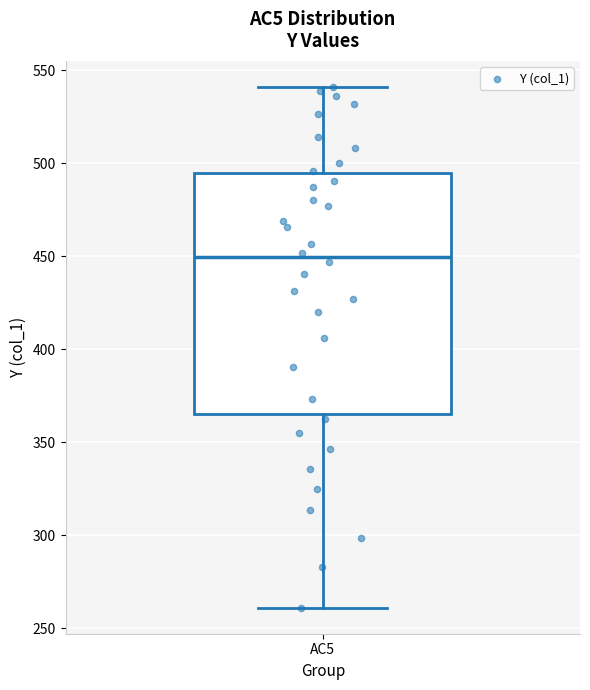

Transcribe this box plot: give where the median line is, the range the box spans, and where the two whiskers end, as read against the y-axis. The values are not printed on the chart, so give them approximately, as read against the axis.

median 450, box 365 to 495, whiskers 260 to 540